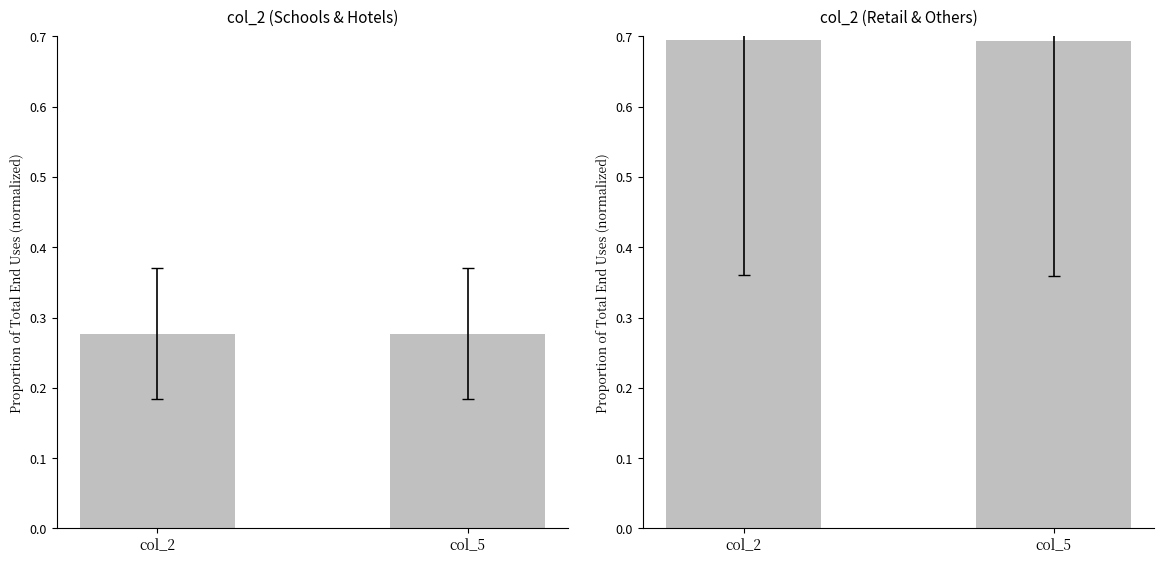

Which label corresponds to the largest value in the chart?

col_2